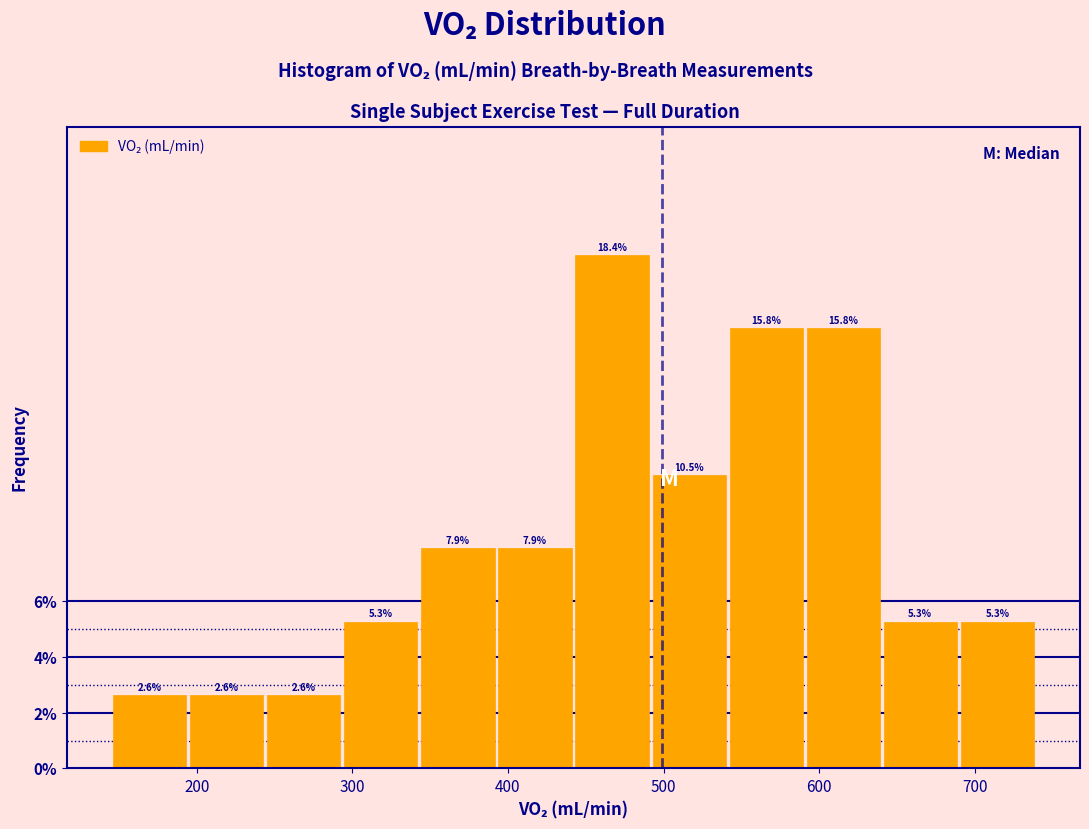

Over which range of the x-axis is the bar tallest?

440 to 490